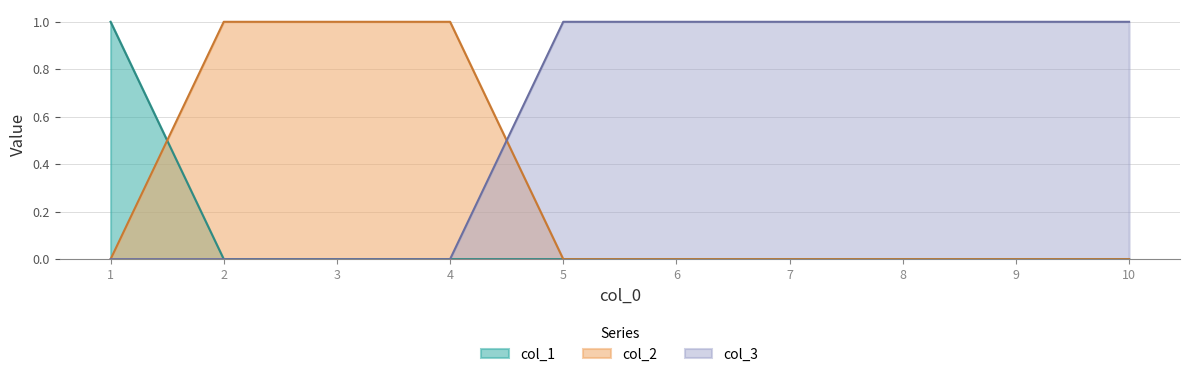

At which label does col_3 reach its peak?

5